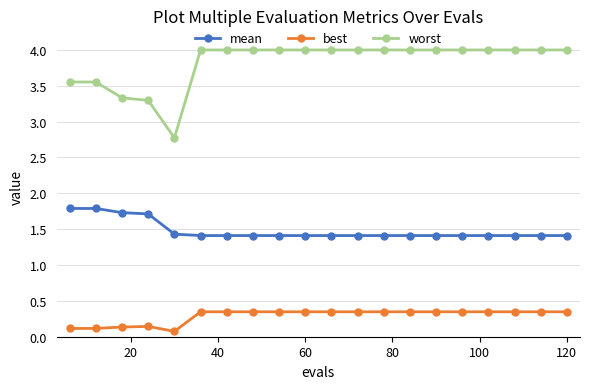

Which series has the largest total across all categories?

worst